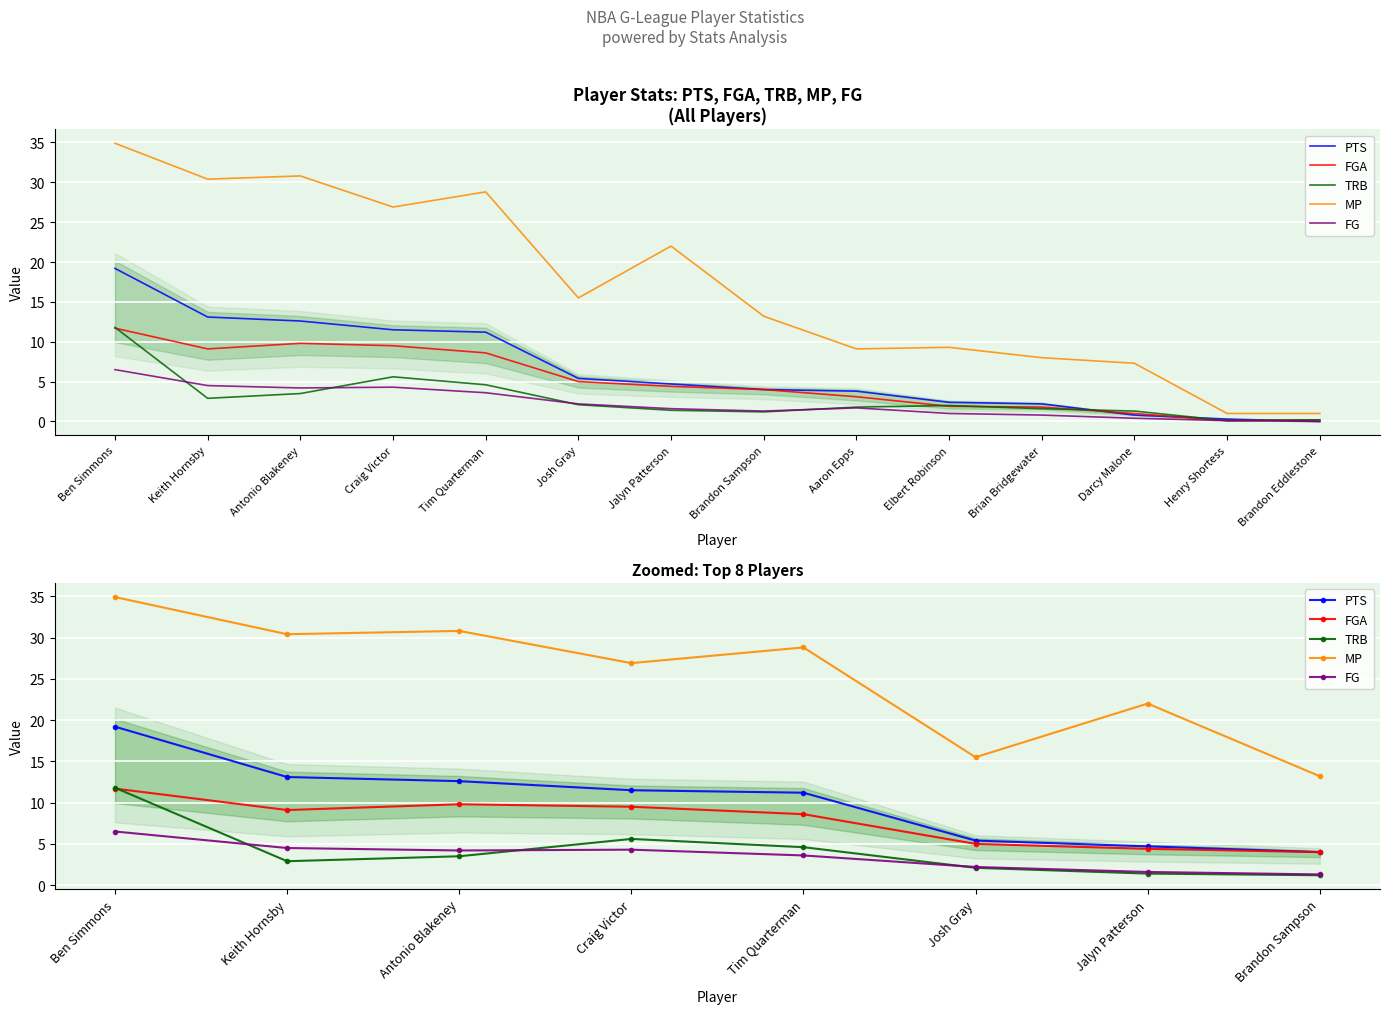

Reading right to left, extract all data points from this chart.

PTS: 4.0	4.7	5.4	11.2	11.5	12.6	13.1	19.2
FGA: 4.0	4.4	5.0	8.6	9.5	9.8	9.1	11.7
TRB: 1.2	1.4	2.1	4.6	5.6	3.5	2.9	11.8
MP: 13.2	22.0	15.5	28.8	26.9	30.8	30.4	34.9
FG: 1.3	1.6	2.2	3.6	4.3	4.2	4.5	6.5